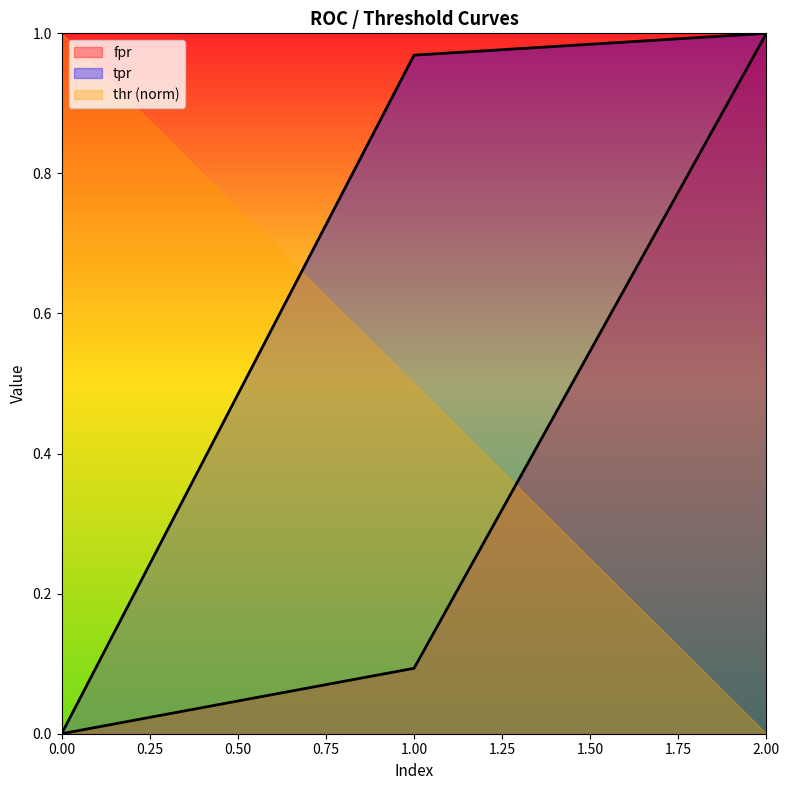

The tpr series shows -0.6 at 0.00. True or false?

False